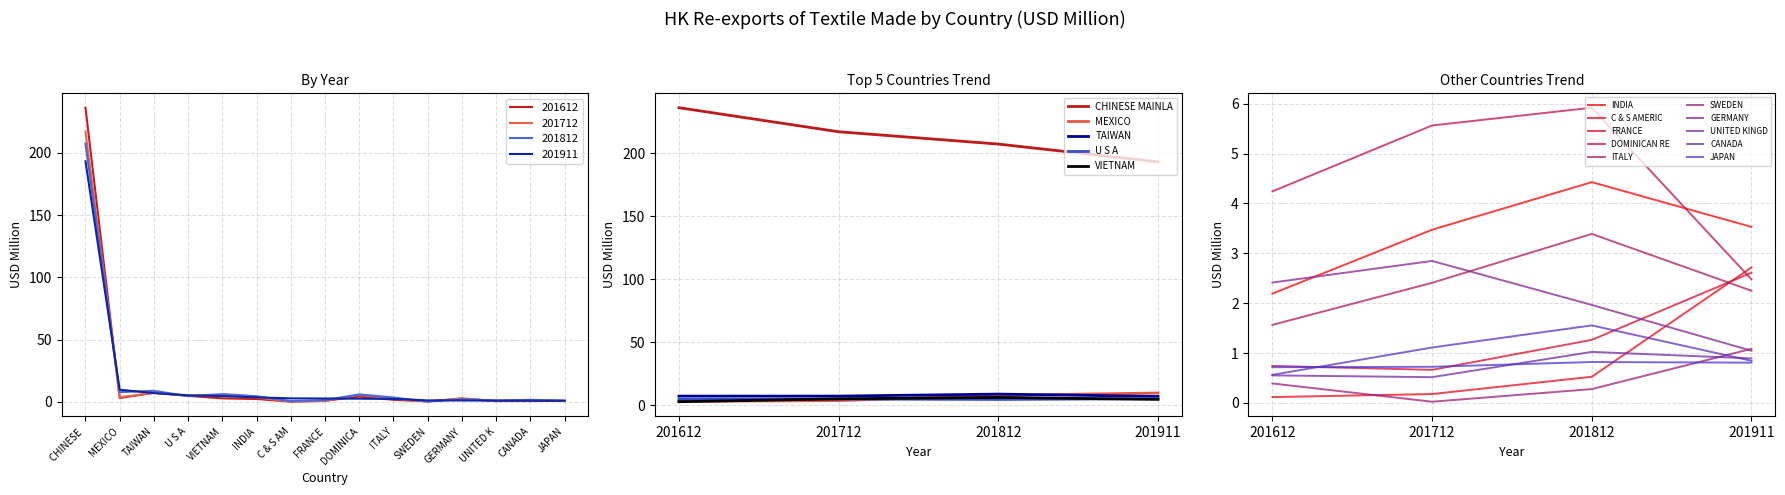

Which series ends up on top after the final intersection of 201712 and 201612?

201712